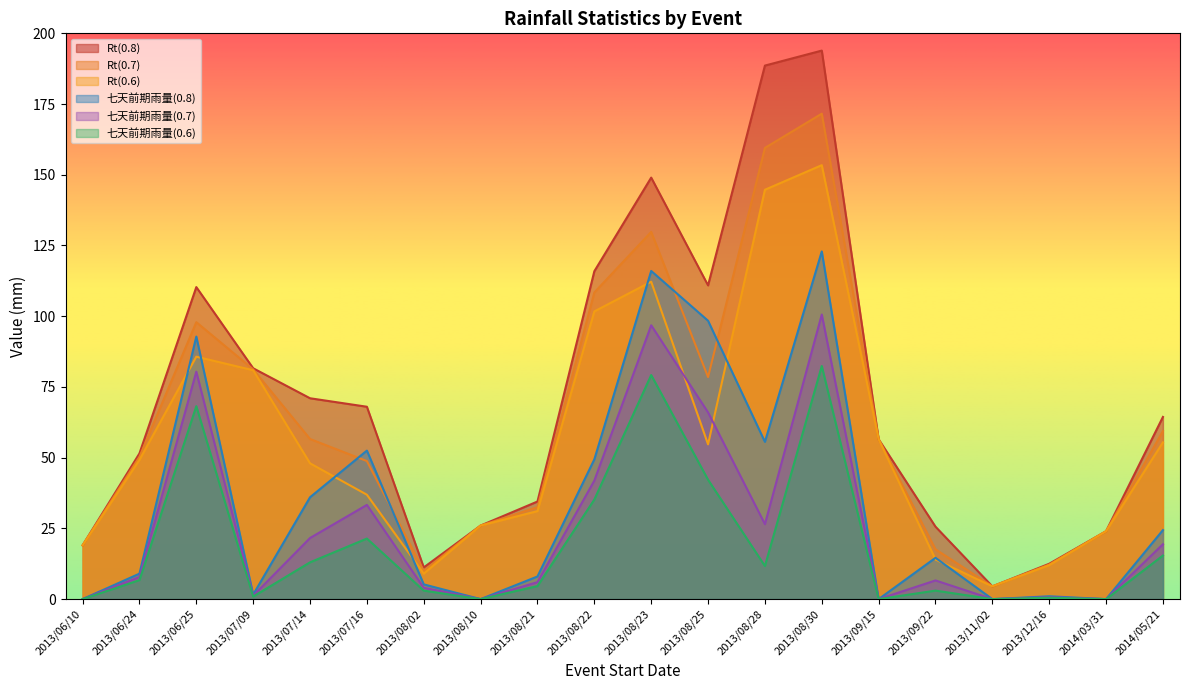

What is the difference between the maximum and second lowest values in the Rt(0.8) series?

182.7